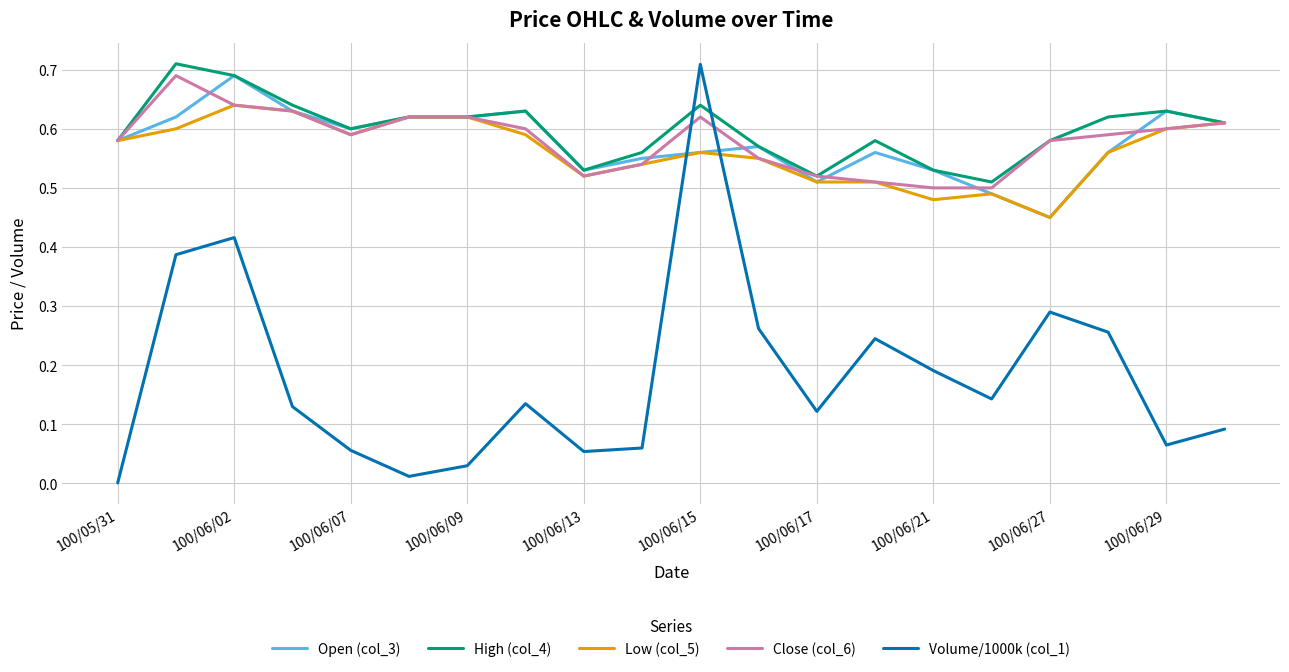

What are all the series names shown in the legend?

Open (col_3), High (col_4), Low (col_5), Close (col_6), Volume/1000k (col_1)